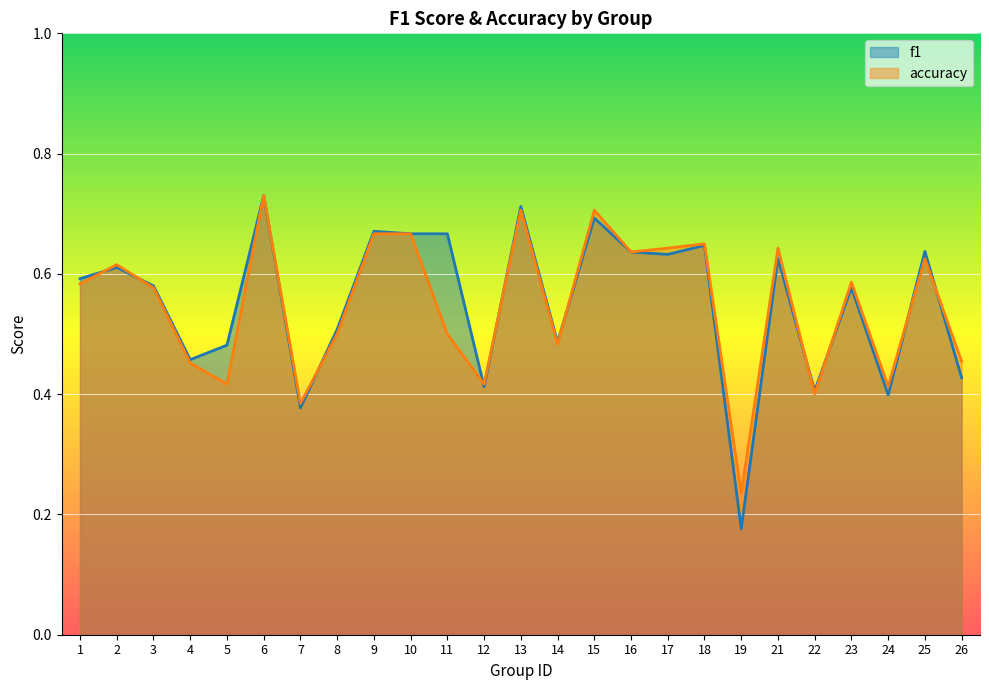

Which category has the lowest value across all series?

19